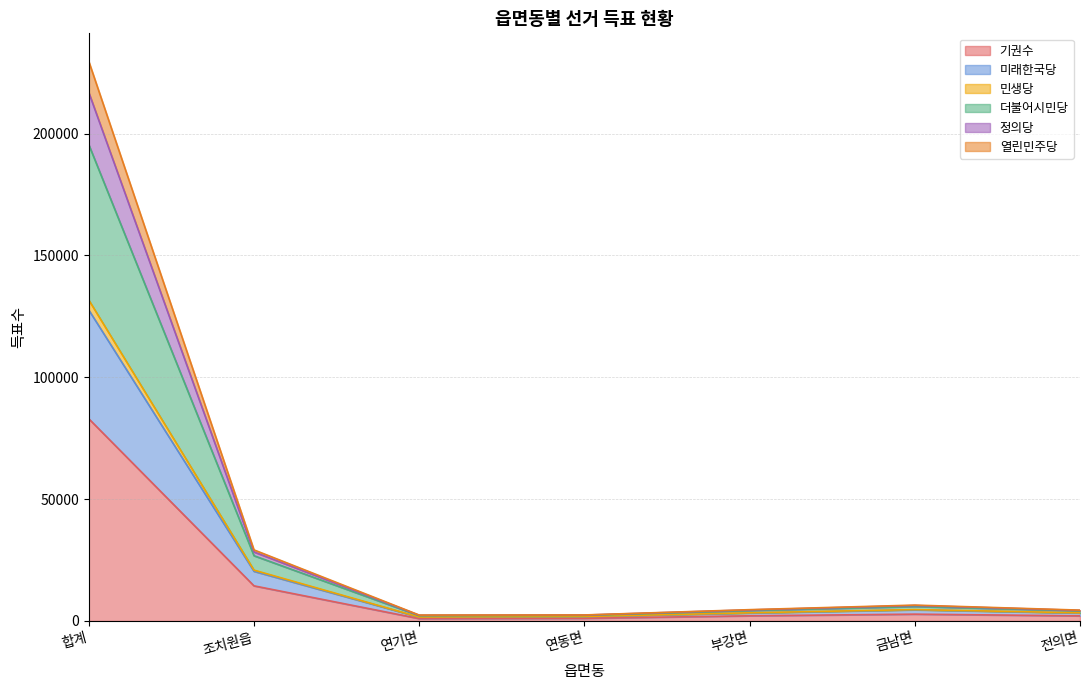

How many interior local valleys does the 민생당 series have?

1